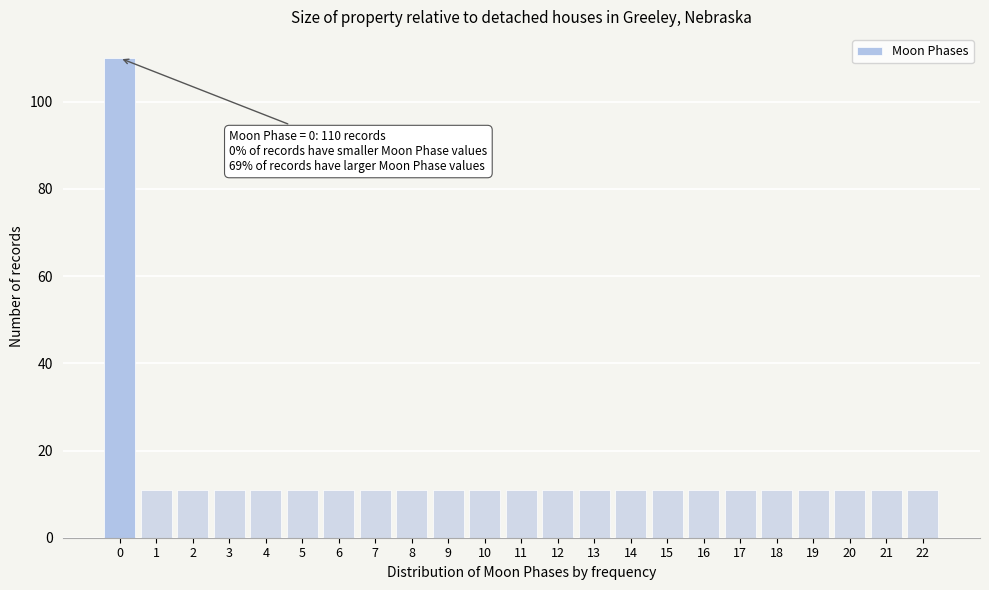

Reading right to left, what are all the values shown in this chart?

22=11	21=11	20=11	19=11	18=11	17=11	16=11	15=11	14=11	13=11	12=11	11=11	10=11	9=11	8=11	7=11	6=11	5=11	4=11	3=11	2=11	1=11	0=110